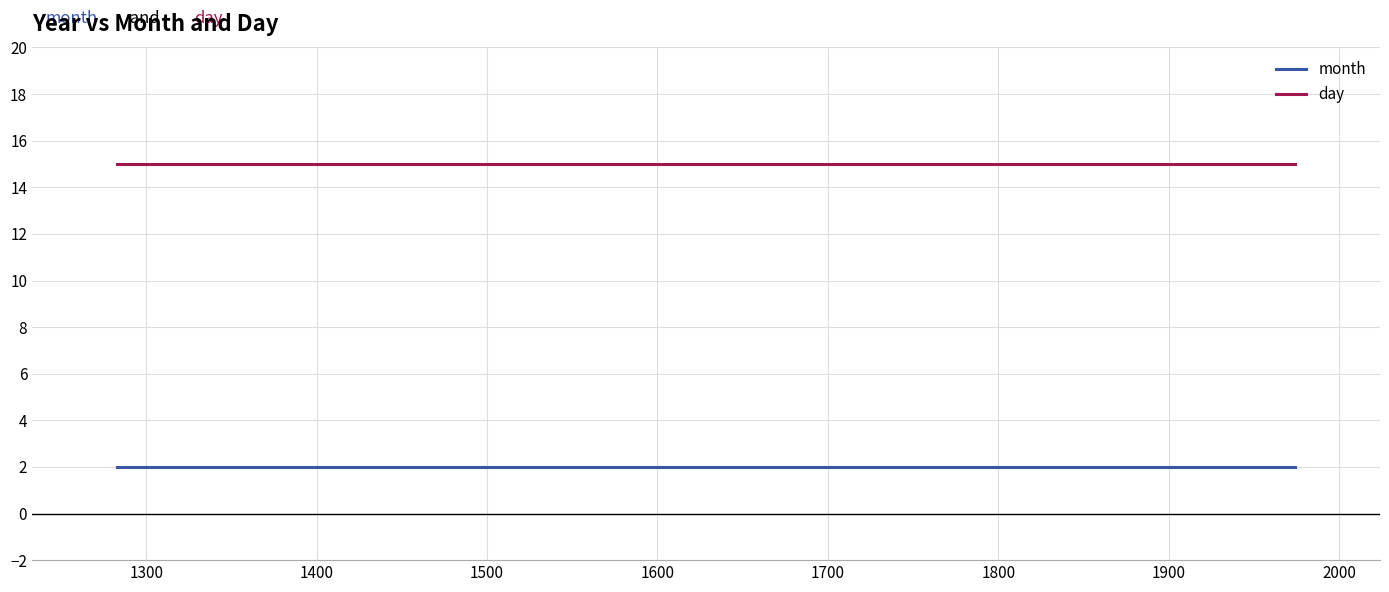

List the series in order of their overall mean, highest first.

day, month